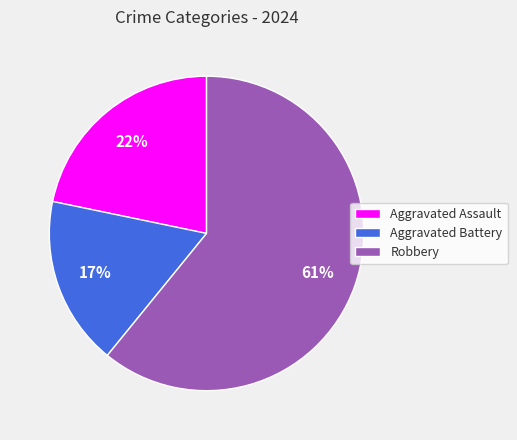

True or false: Robbery accounts for 61% of the total.

True